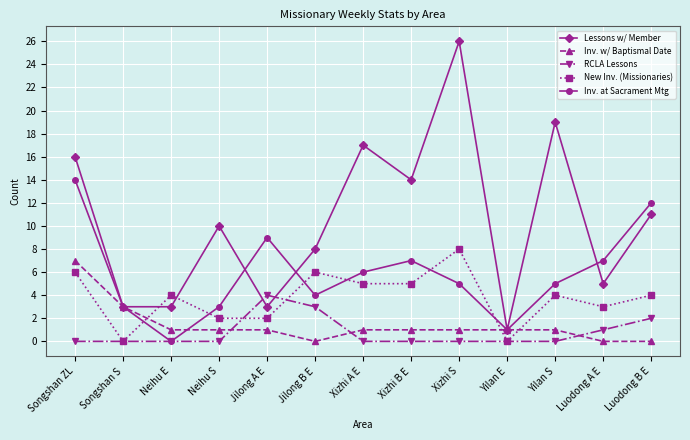

How many series are shown in this chart?

5